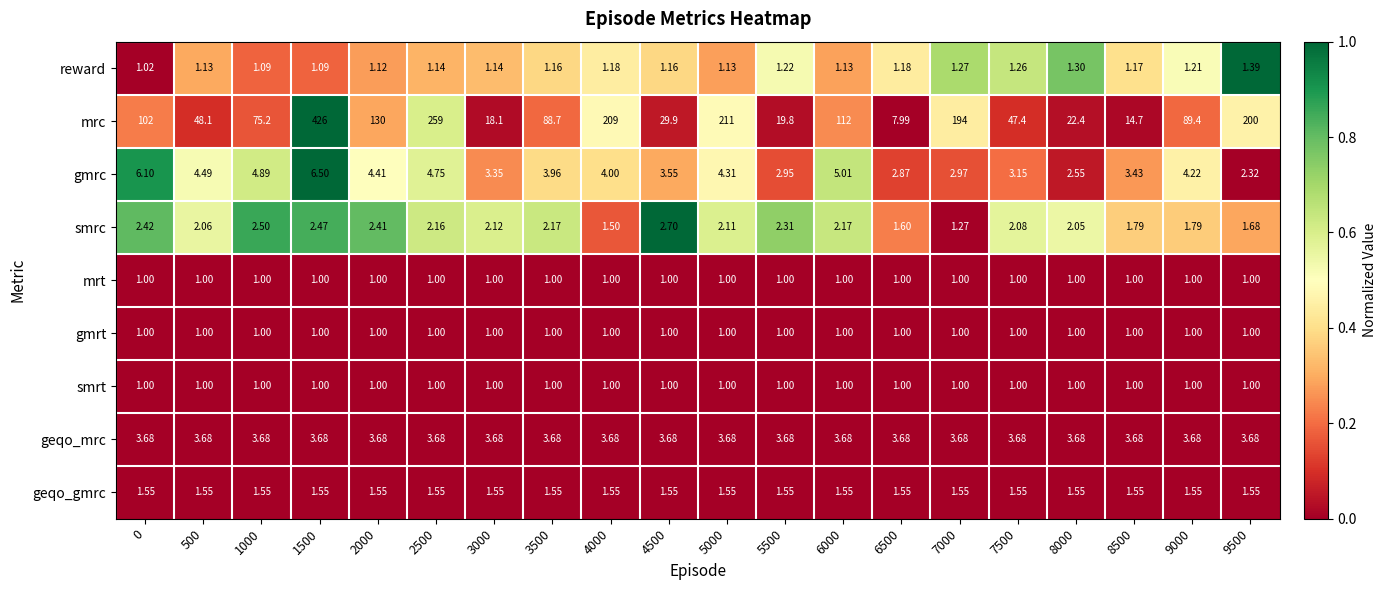

Which series changed the most between 0 and 2500?

mrc